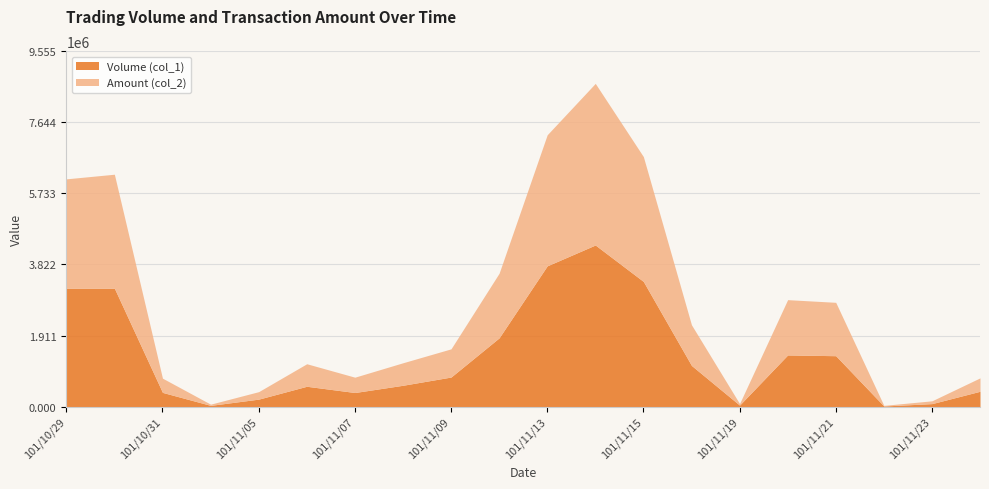

What is the sum of all Volume (col_1) values?

27029201.5